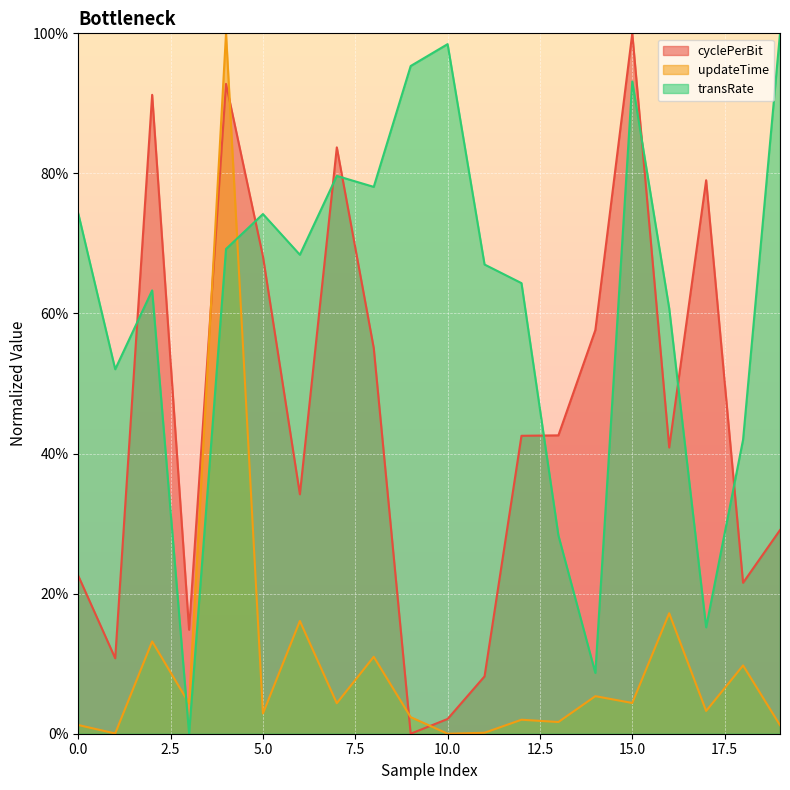

True or false: updateTime has a value of 8.4 at 16.

False